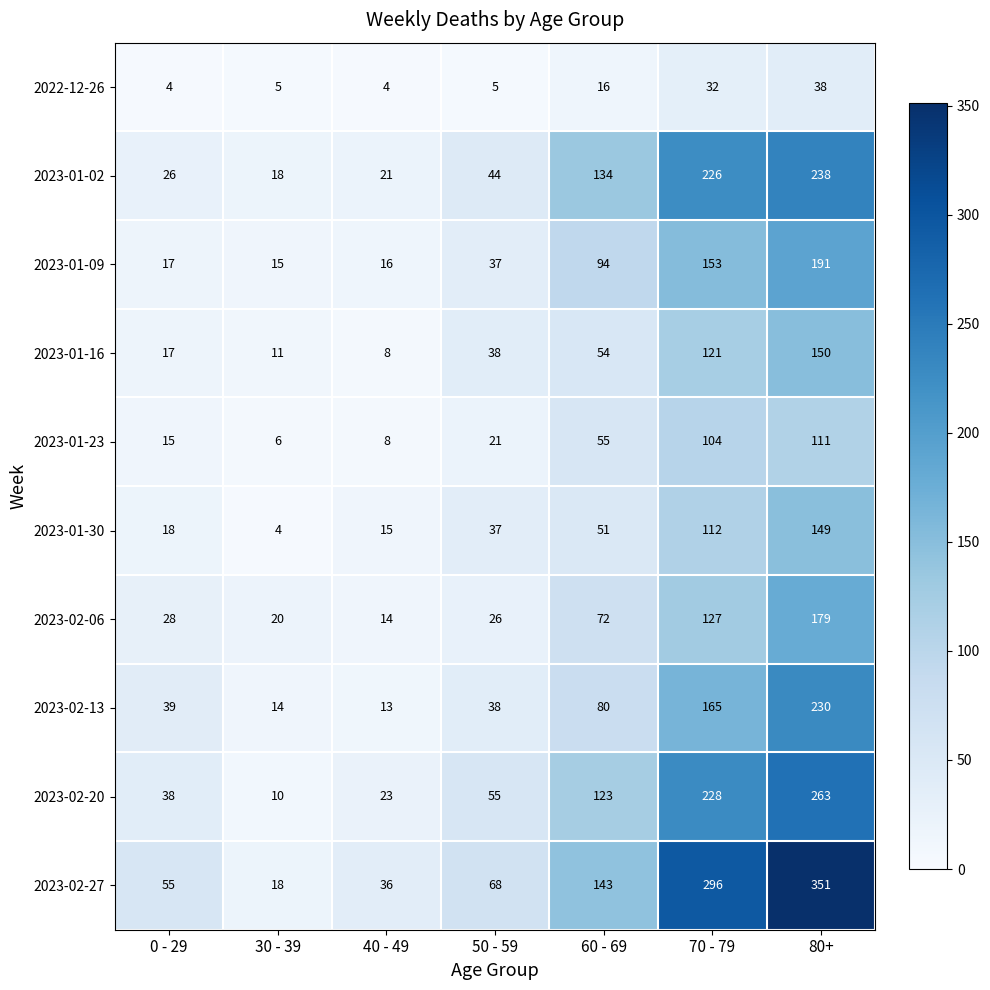

Which label corresponds to the largest value in the chart?

80+